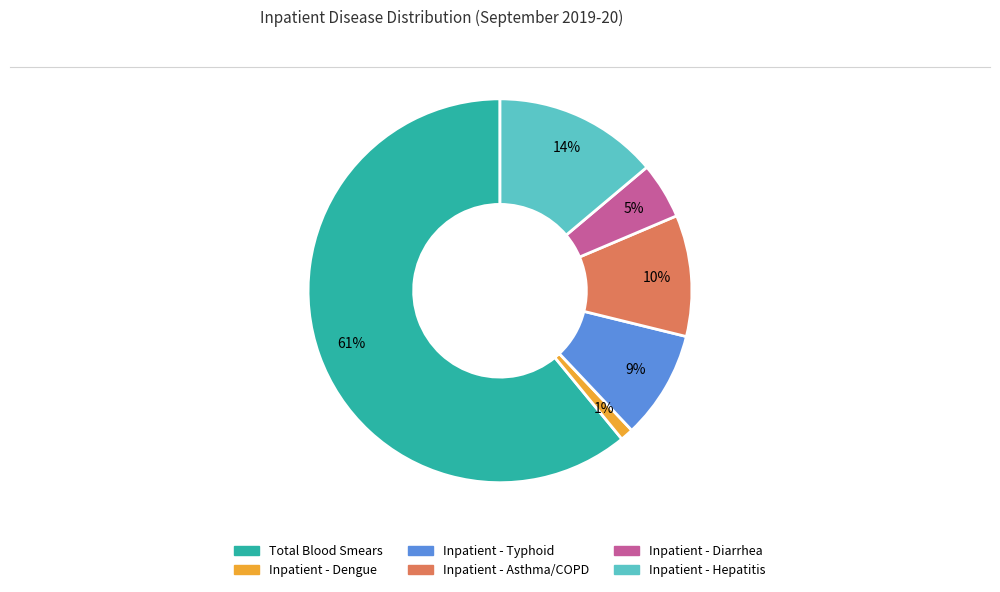

To the nearest percent, what is the difference between the largest and smallest slice percentages?

60%